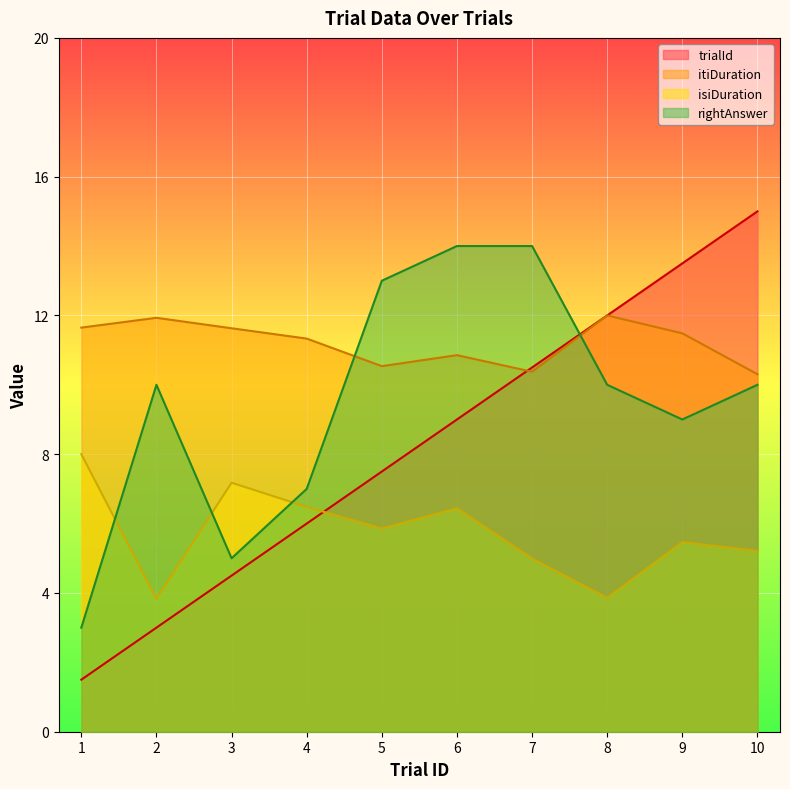

Where is rightAnswer nearest to the value 8?

4